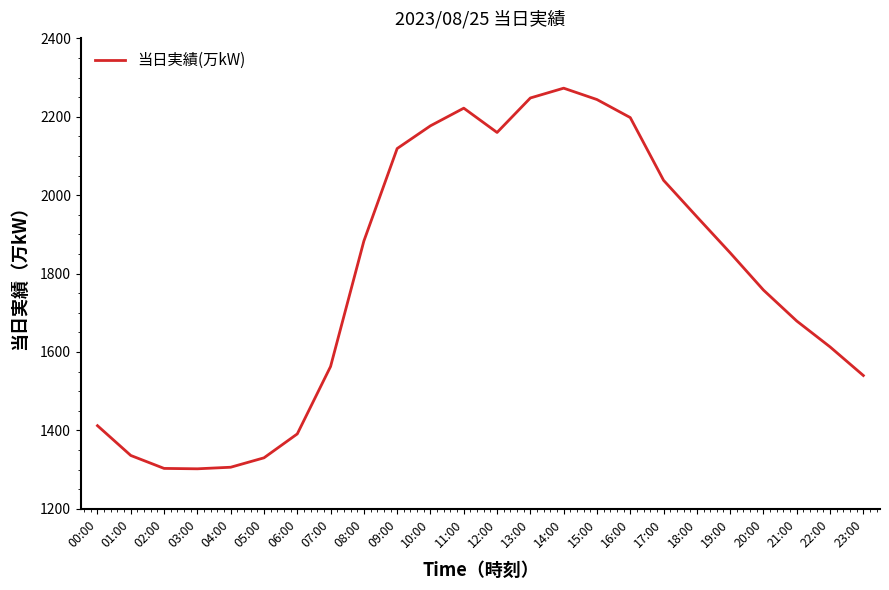

Read the value at 18:00, to the nearest 100.

1900